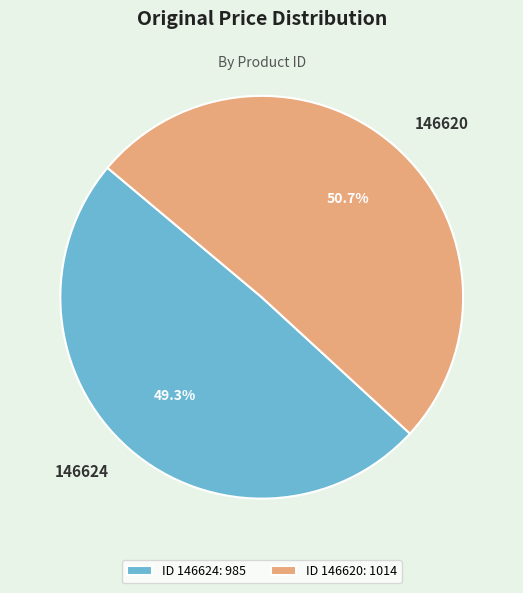

Which category has the smallest portion of the pie?

146624